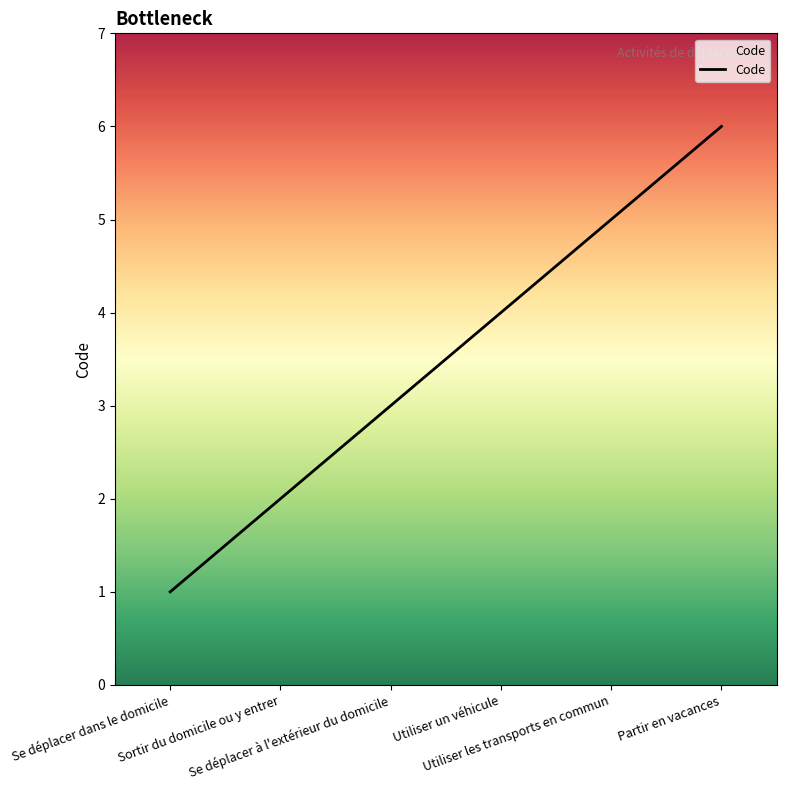

At which label is the value closest to 3?

Se déplacer à l'extérieur du domicile